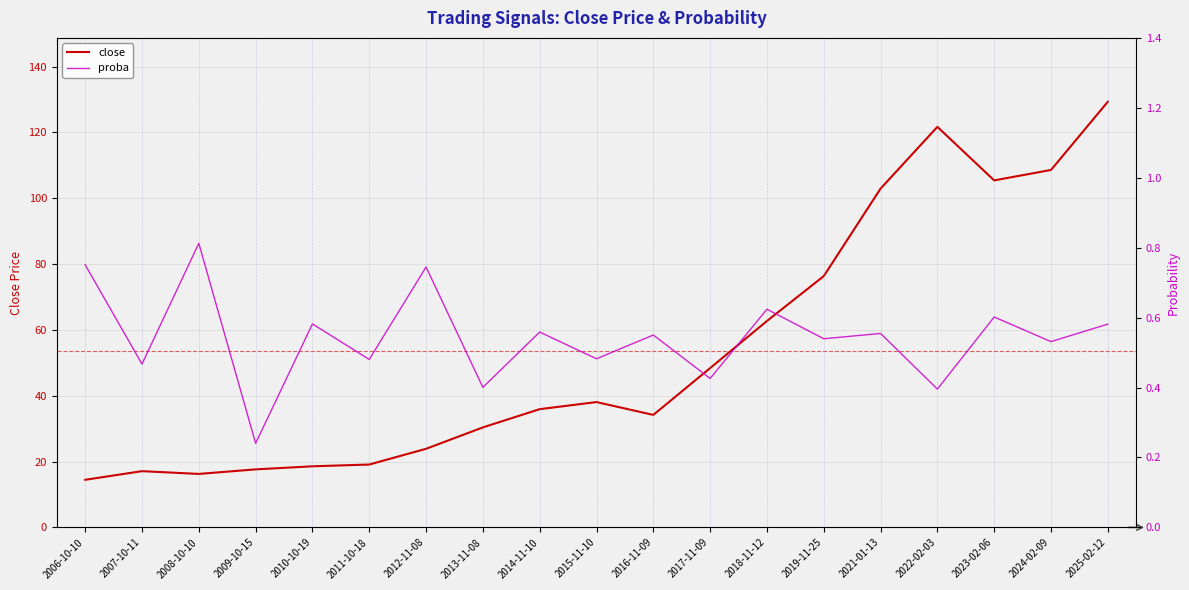

At how many categories does at least one series exceed 32?

11